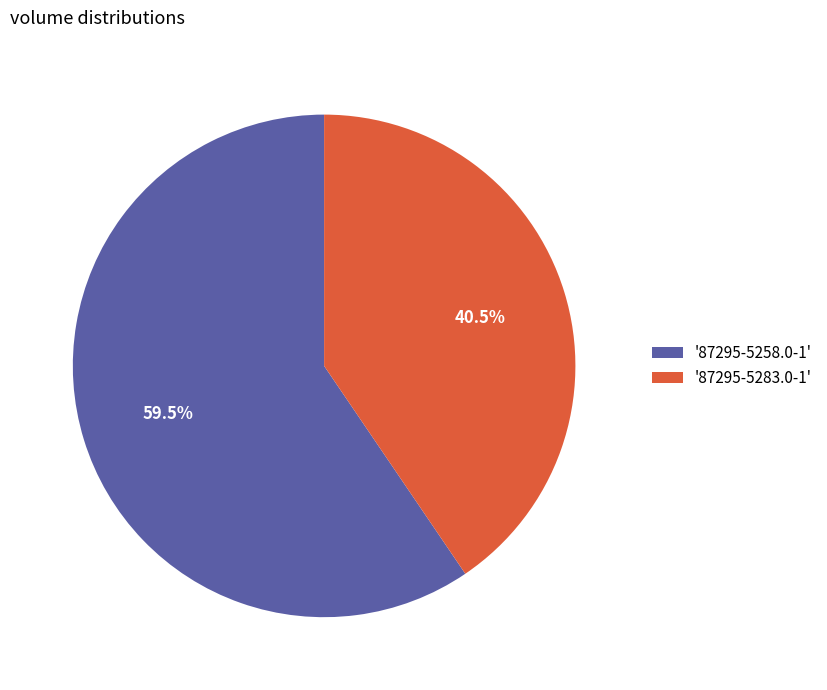

Which category has the biggest portion of the pie?

'87295-5258.0-1'